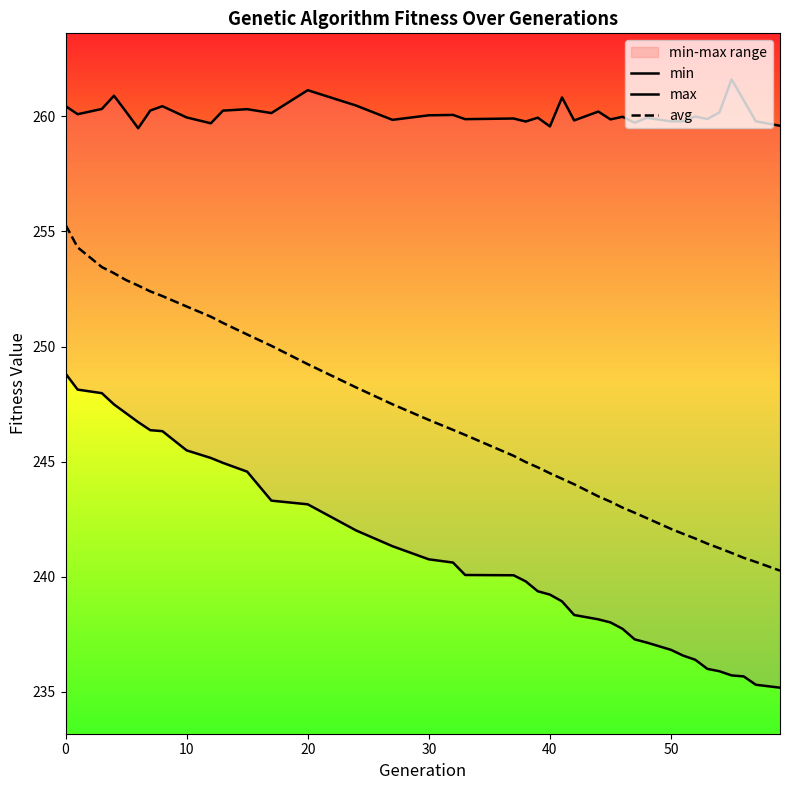

What value does the min series have at 0?

248.8